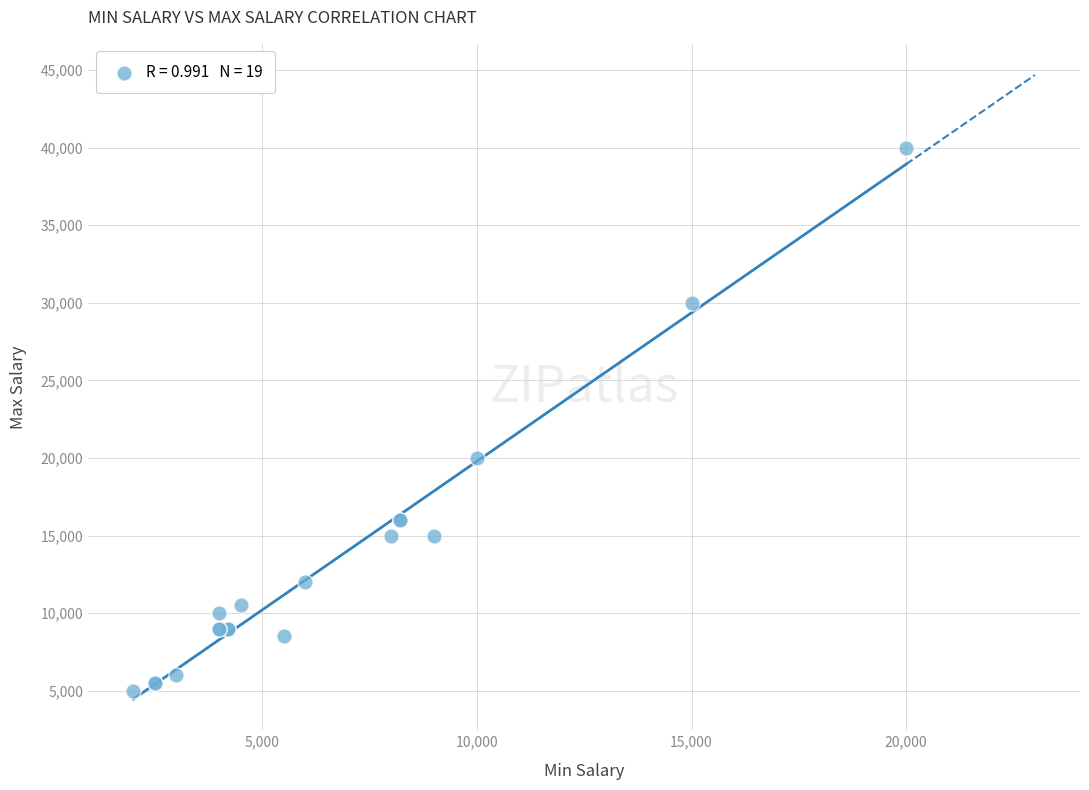

What Y value in the scatter plot is closest to 22500?

20000